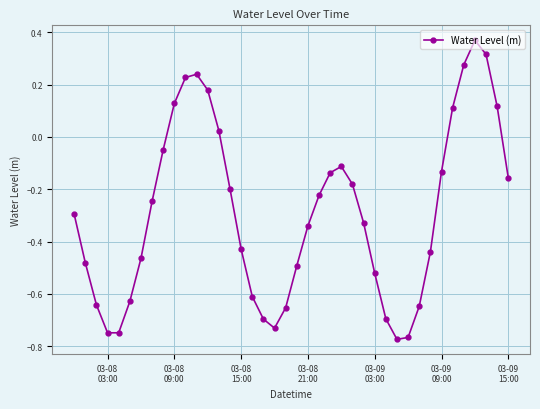

True or false: the data has more than 0 interior local peaks.

True